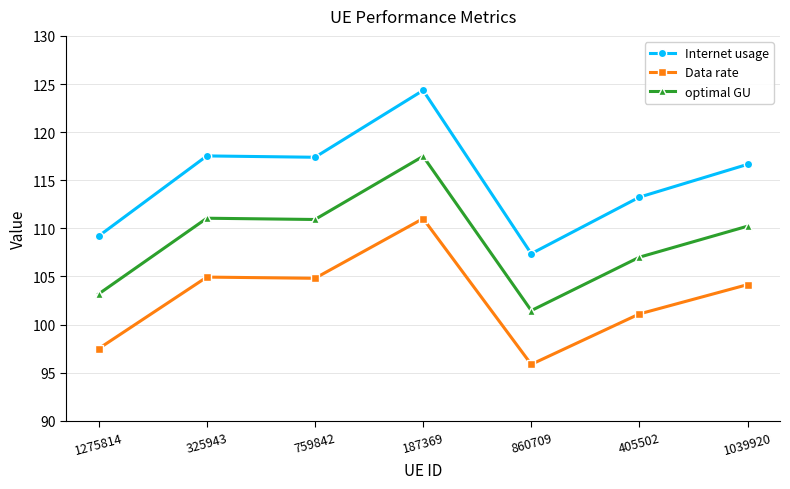

Between 325943 and 187369, which series saw the biggest shift?

Internet usage